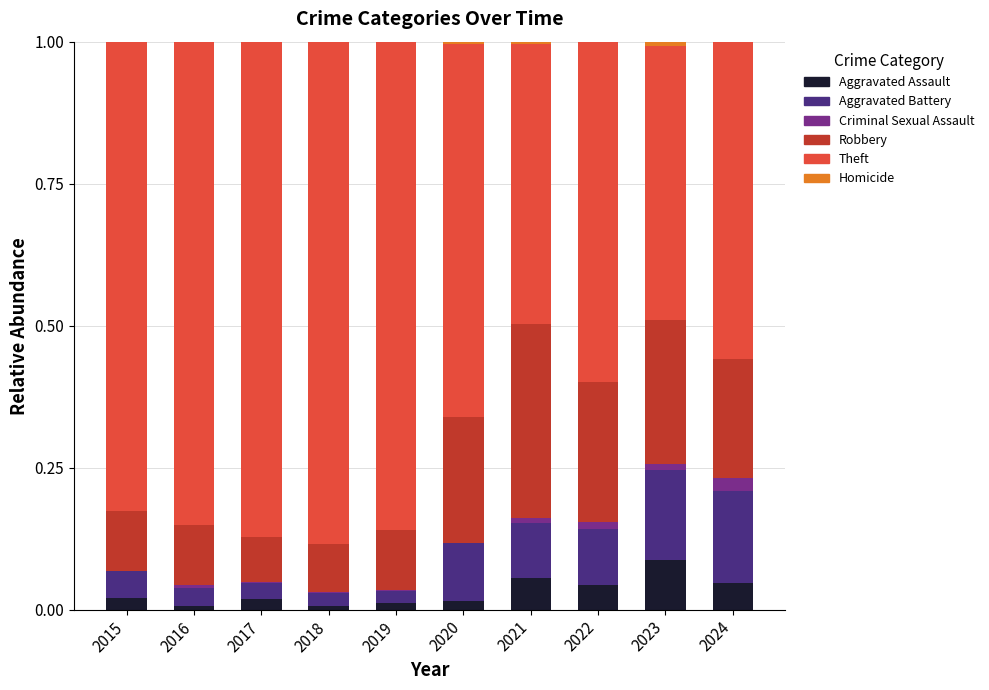

What is the total value across all series at 2024?

1.0